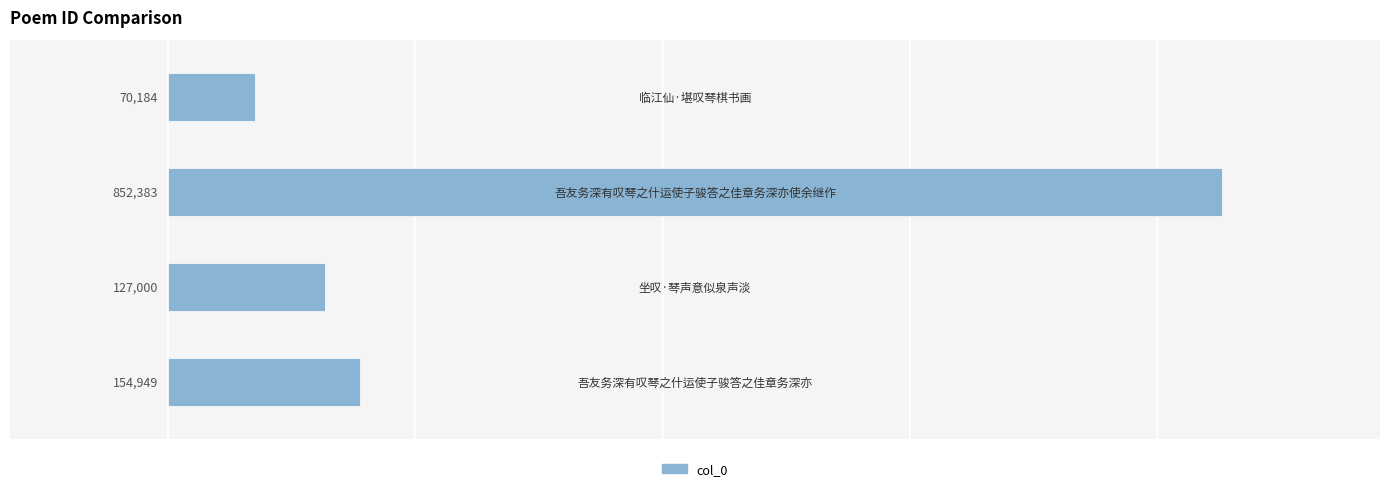

What is the minimum value shown in the chart?

70184